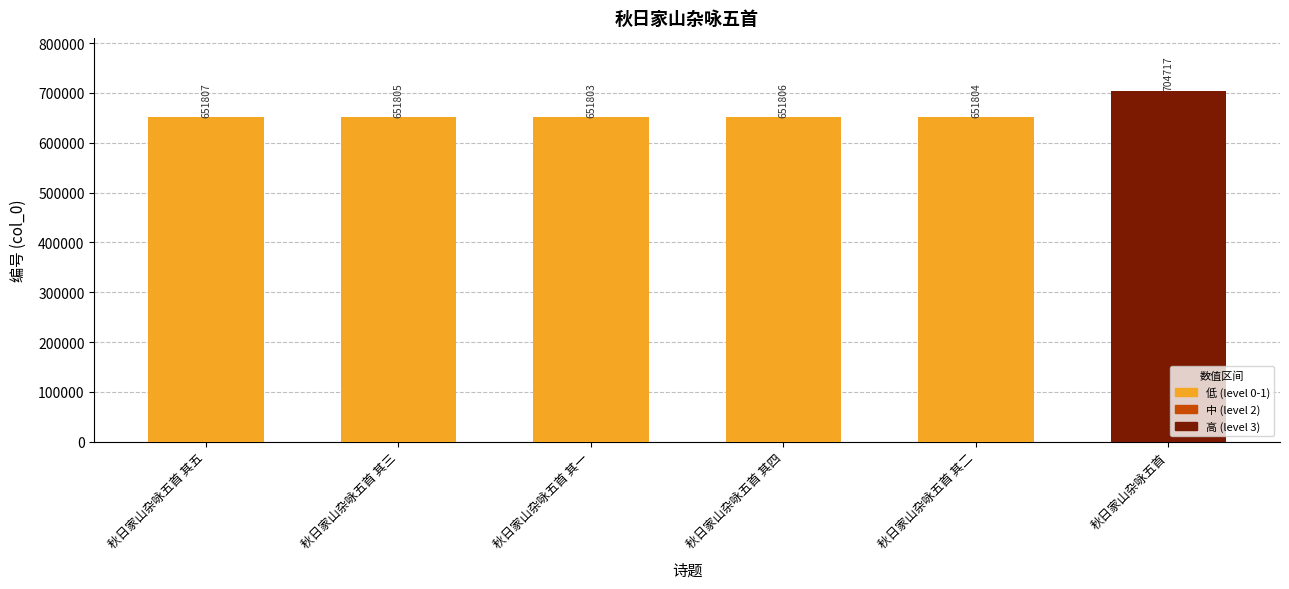

True or false: the data shows 704717 at 秋日家山杂咏五首.

True